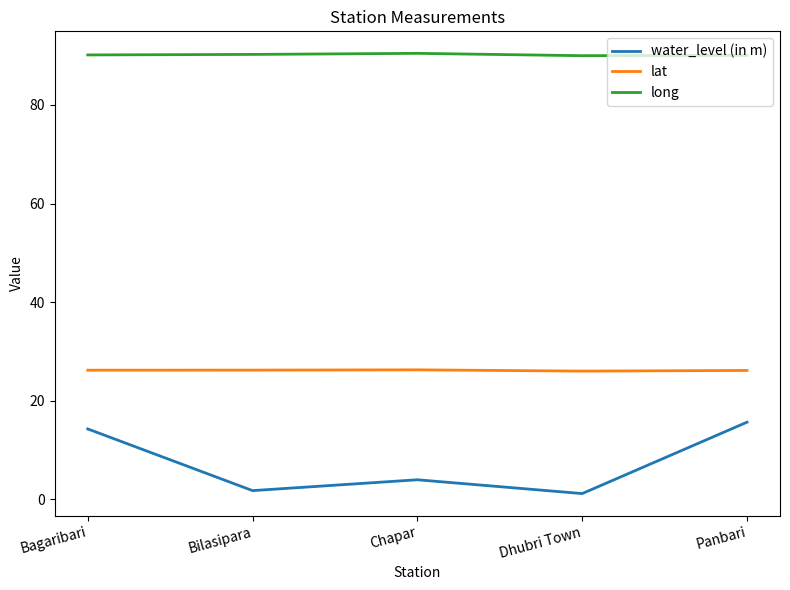

What is the lowest value of the water_level (in m) series?

1.2